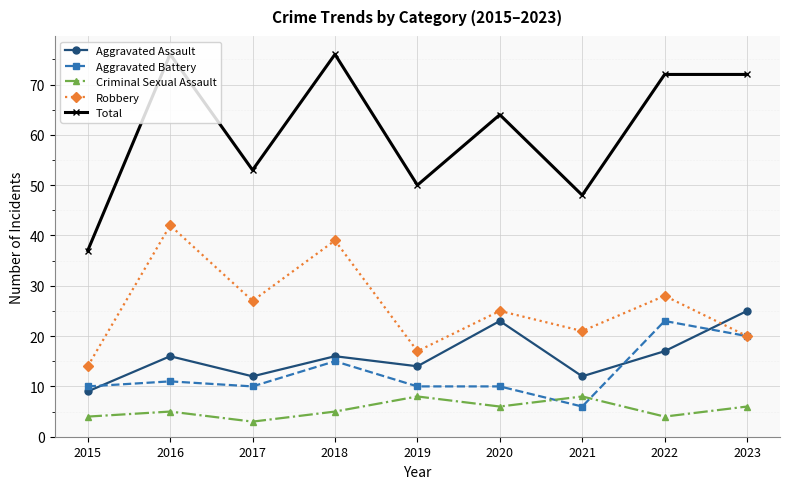

What is the difference between the Aggravated Battery values at 2016 and 2019?

1